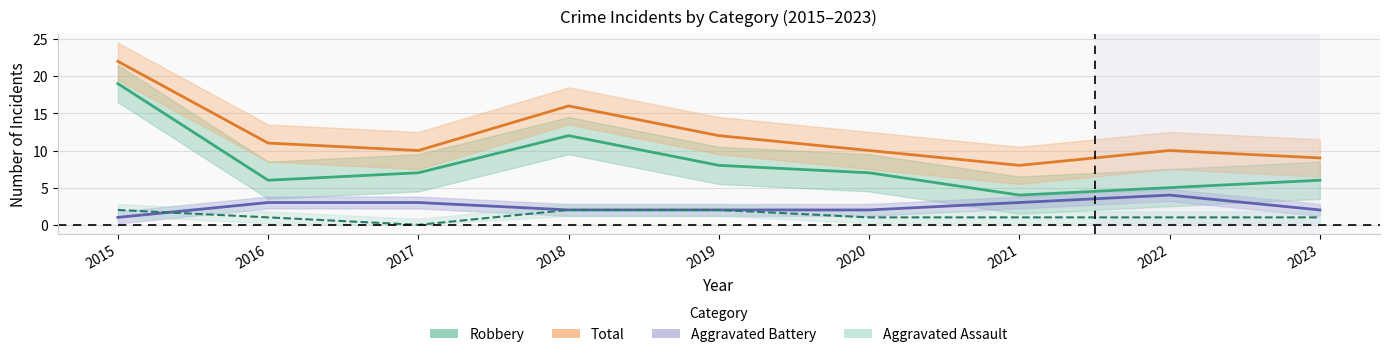

Where does the Aggravated Battery series first go above 2?

2016